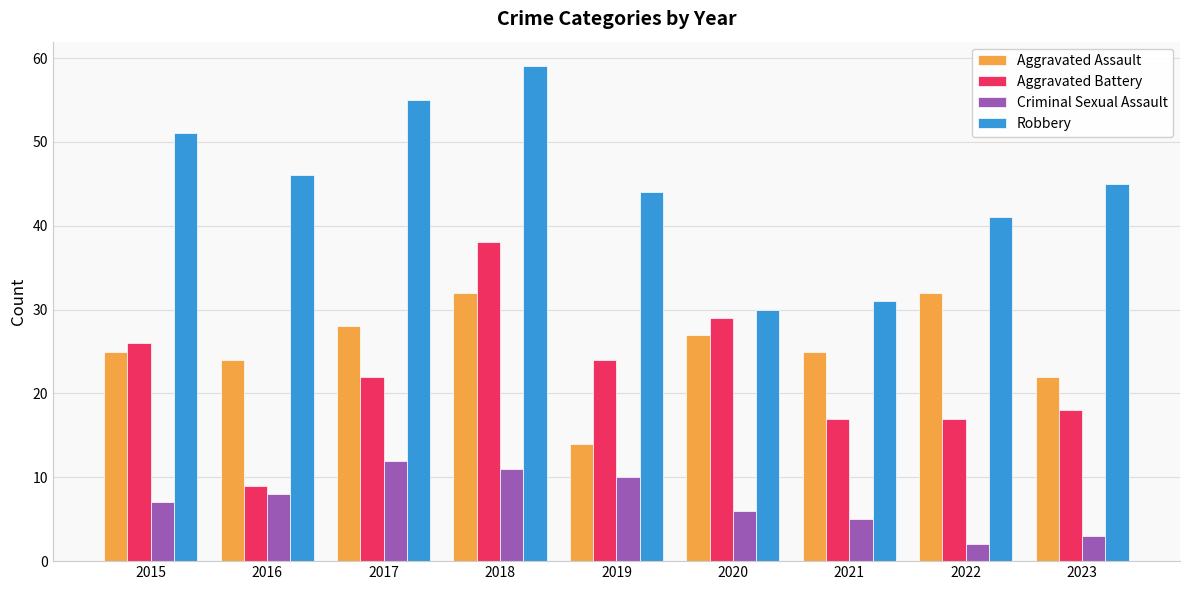

Does the chart contain stacked bars?

No